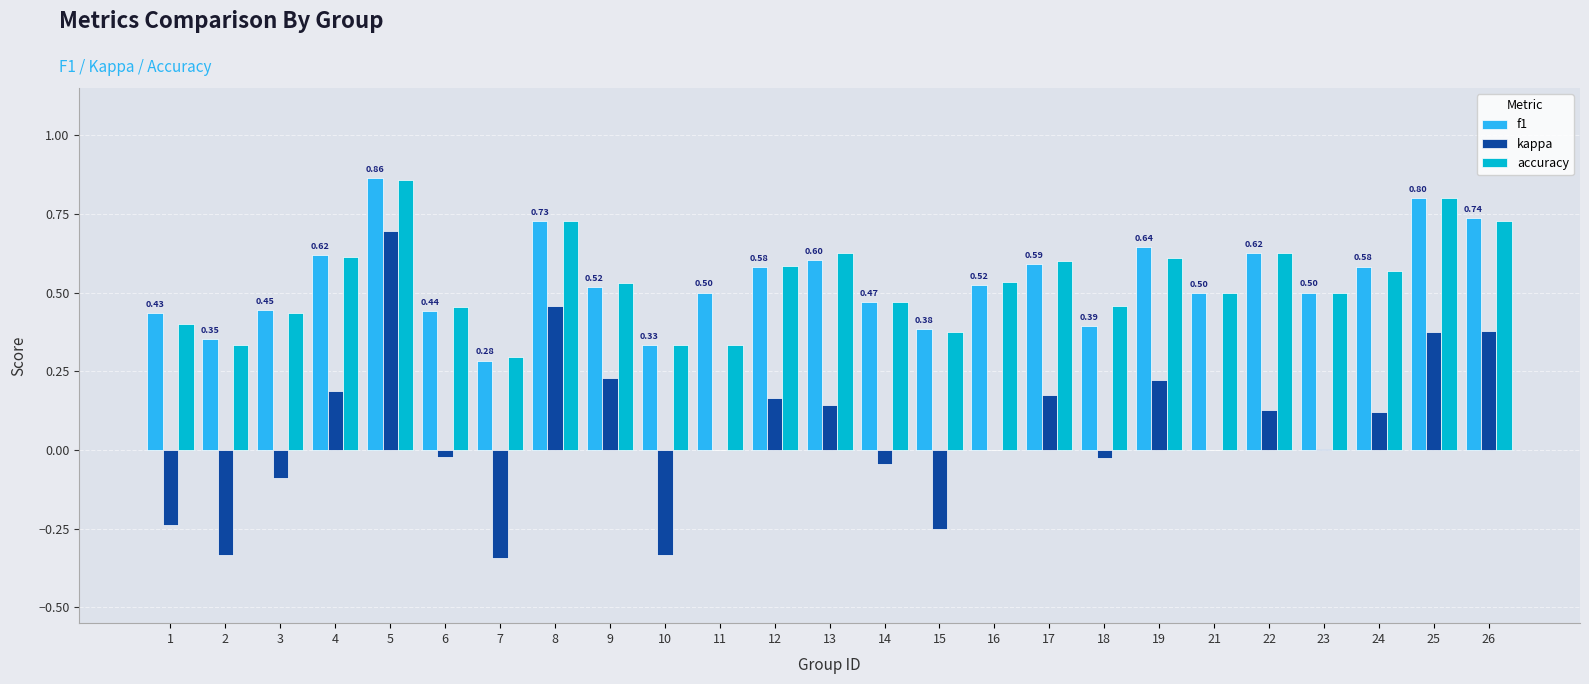

Which series has the widest spread of values?

kappa